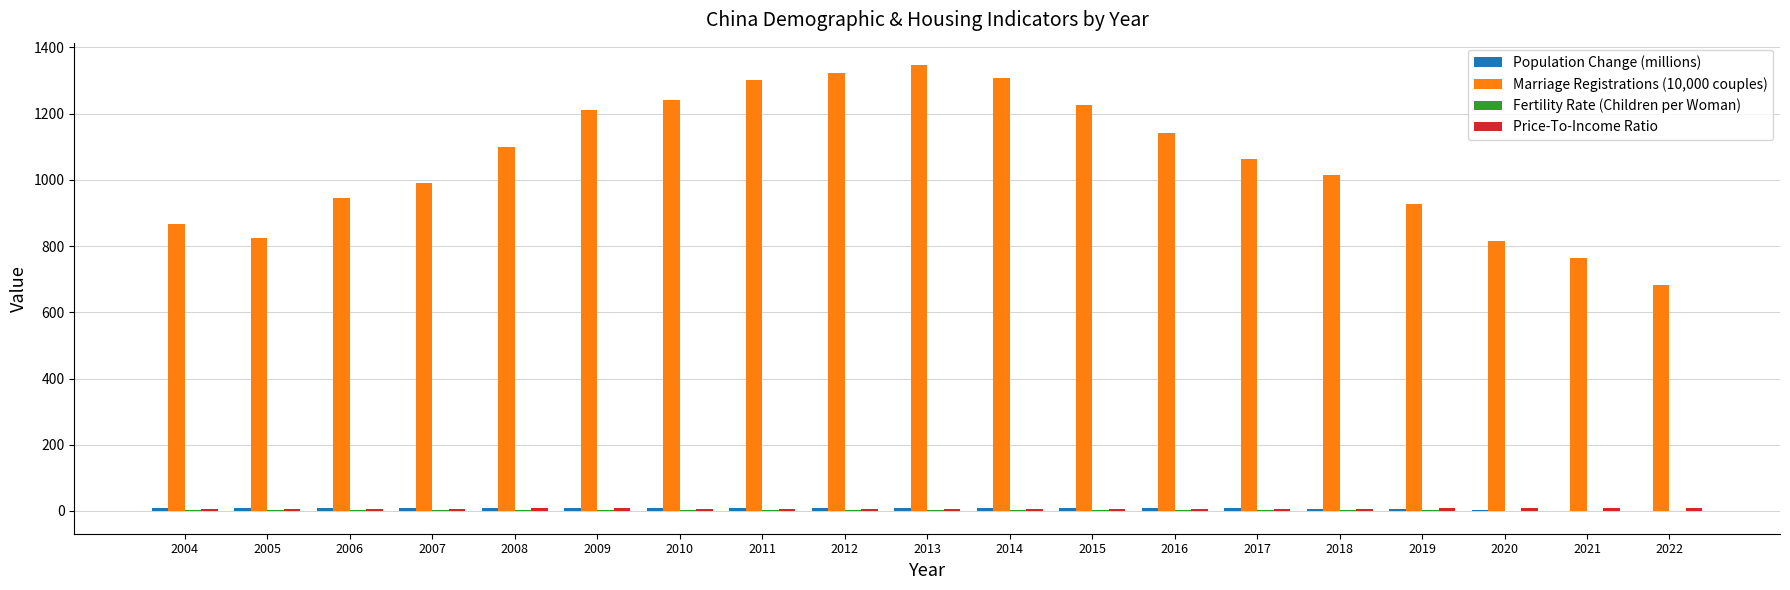

Which series has the largest total across all categories?

Marriage Registrations (10,000 couples)